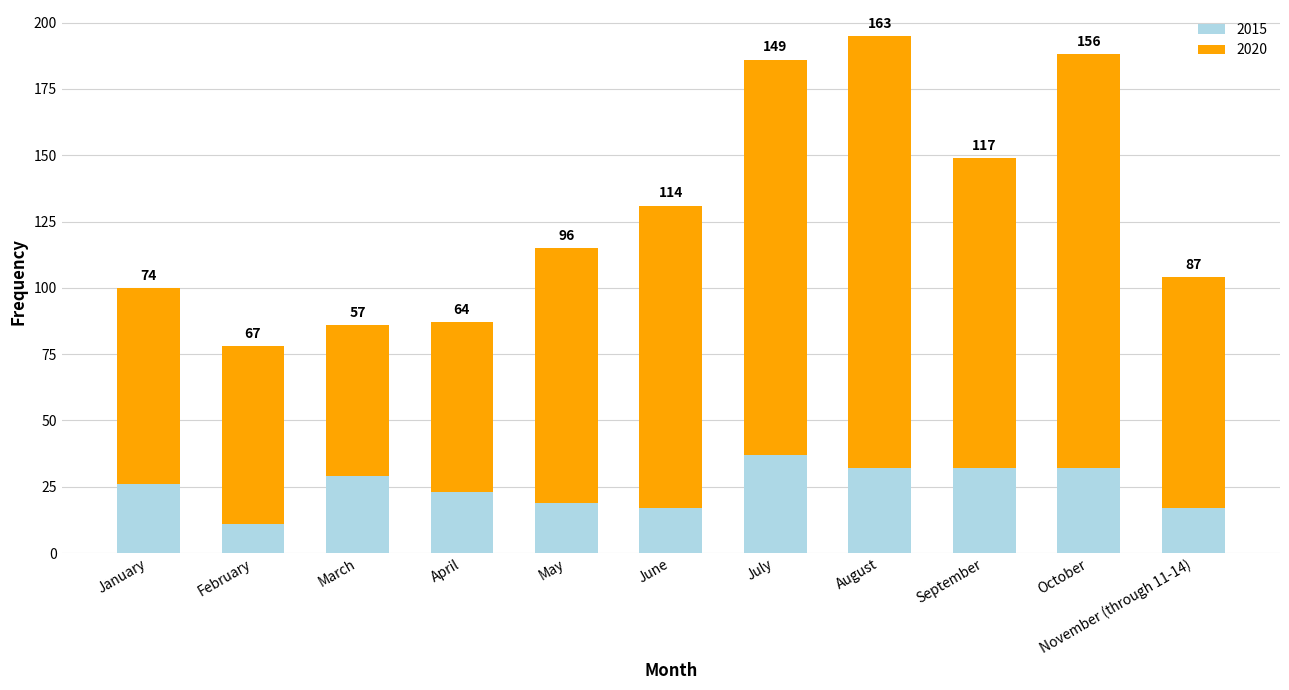

What is the minimum value for 2015?

11